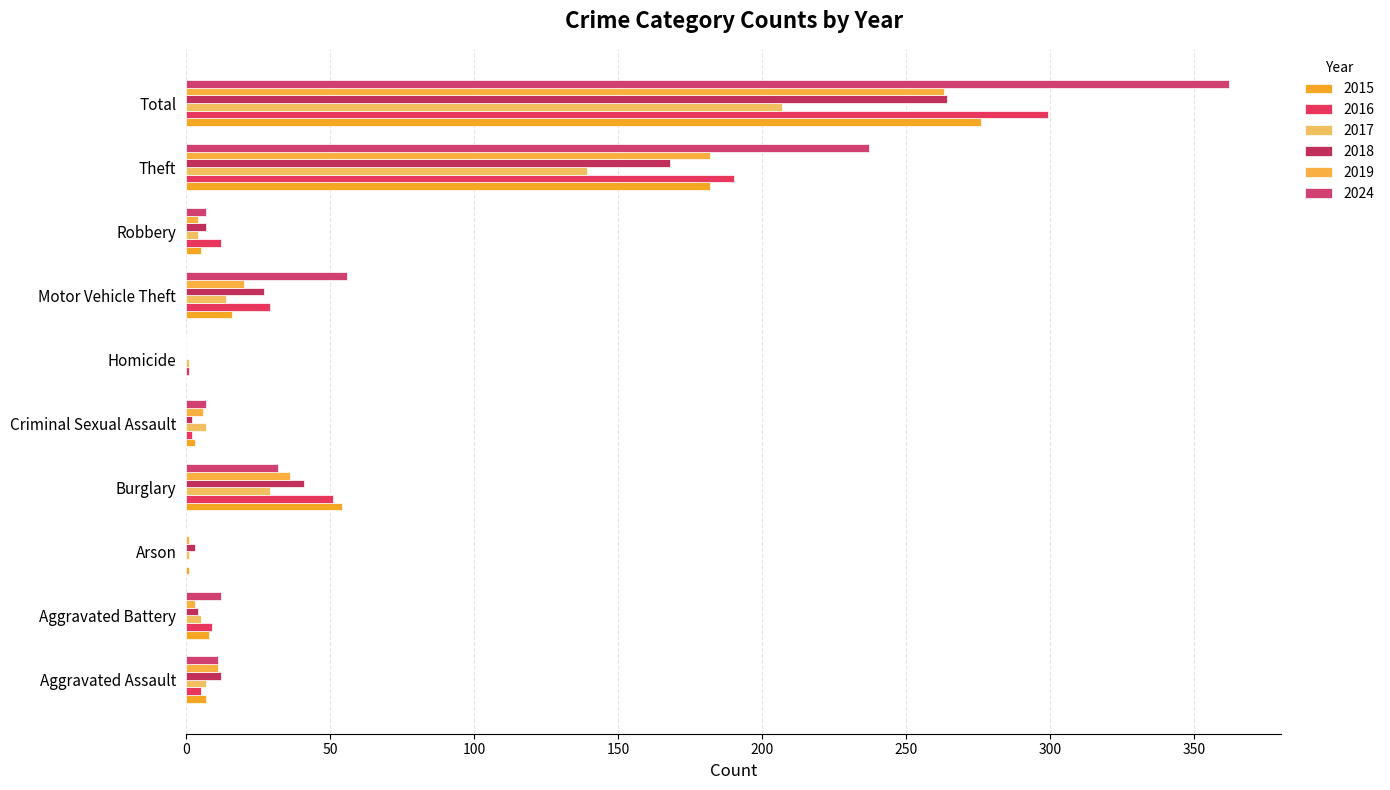

Between Total and Aggravated Assault, which is larger?

Total